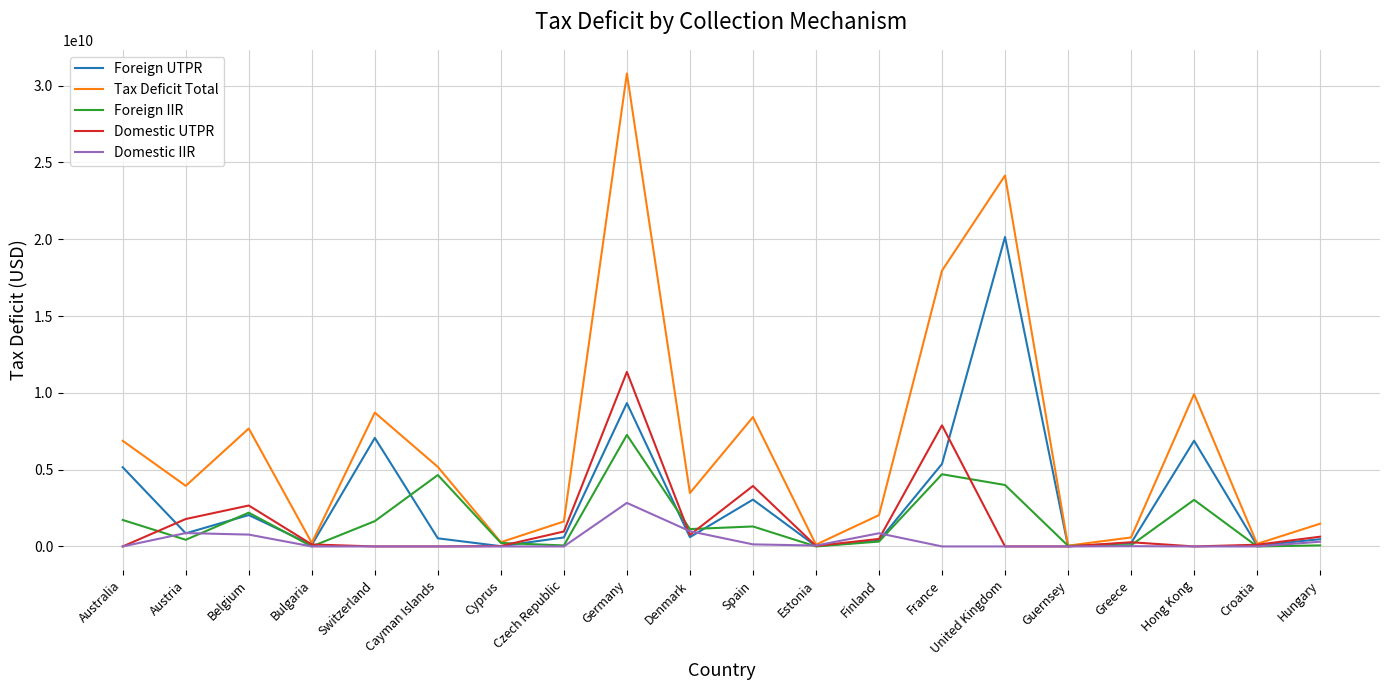

Which series has the widest spread of values?

Tax Deficit Total